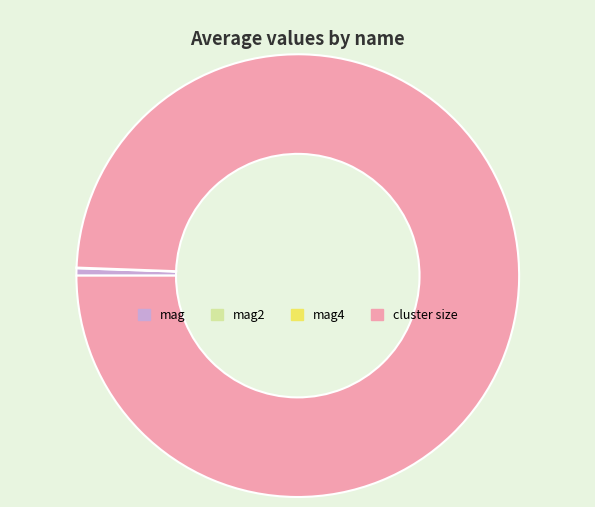

Which slice is the largest?

cluster size